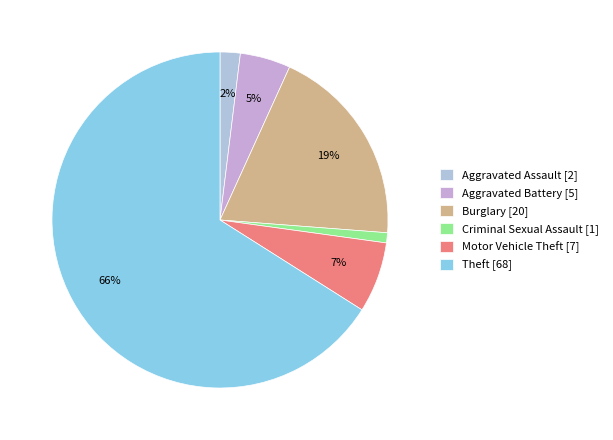

Which category accounts for the majority?

Theft